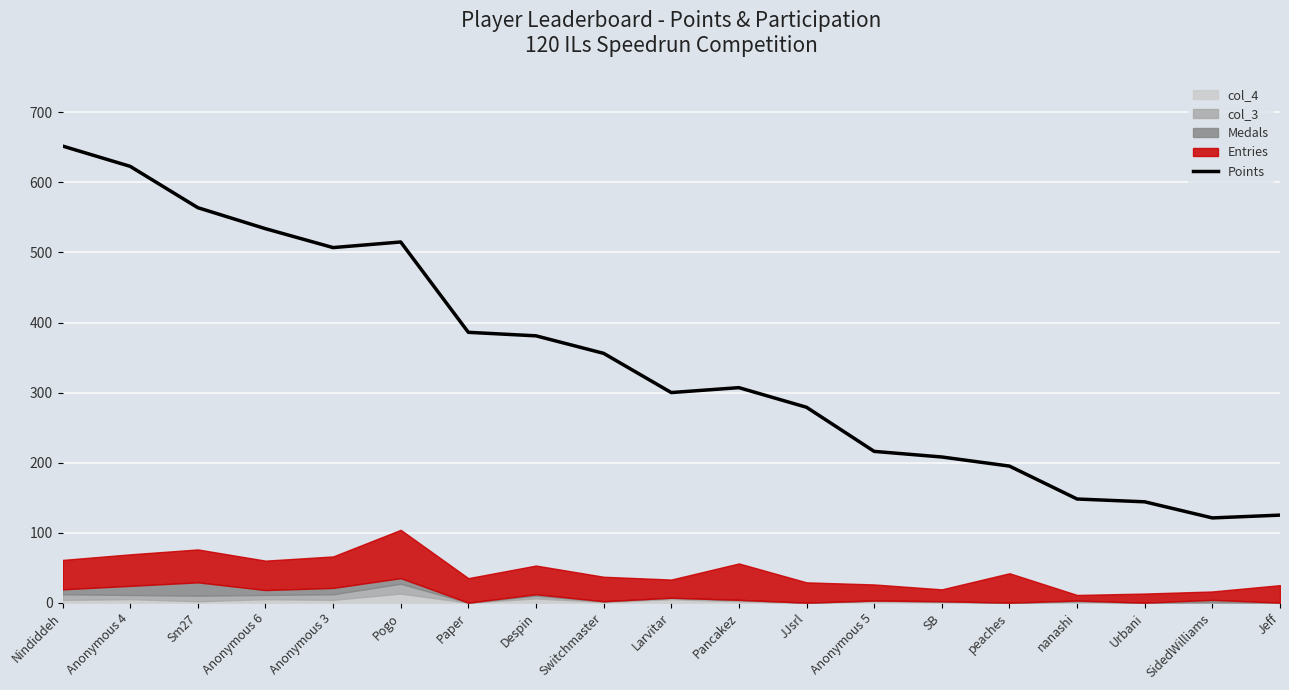

What is the value of the 6th point from the left?

515